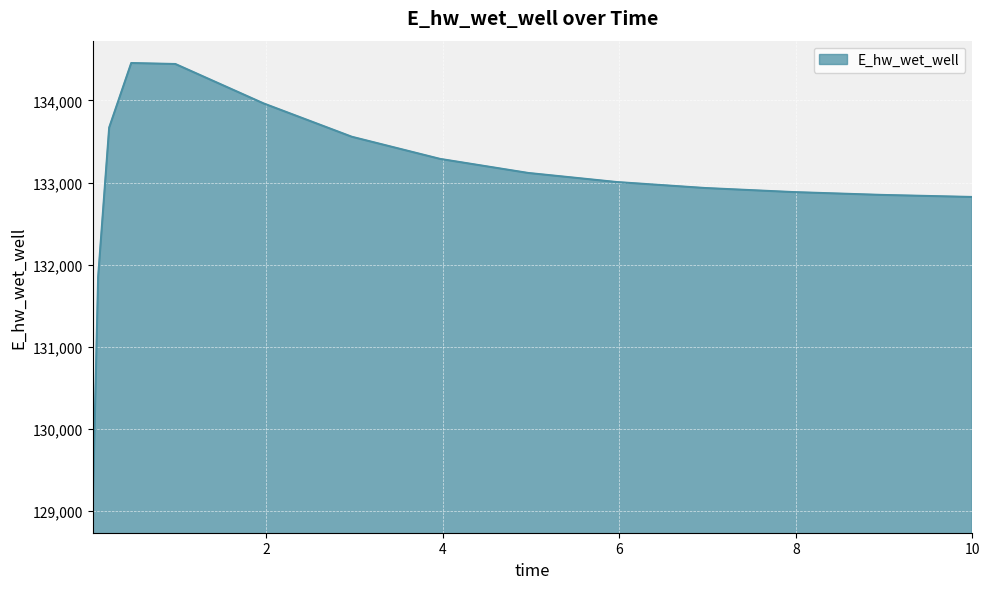

What is the maximum value shown in the chart?

134455.8